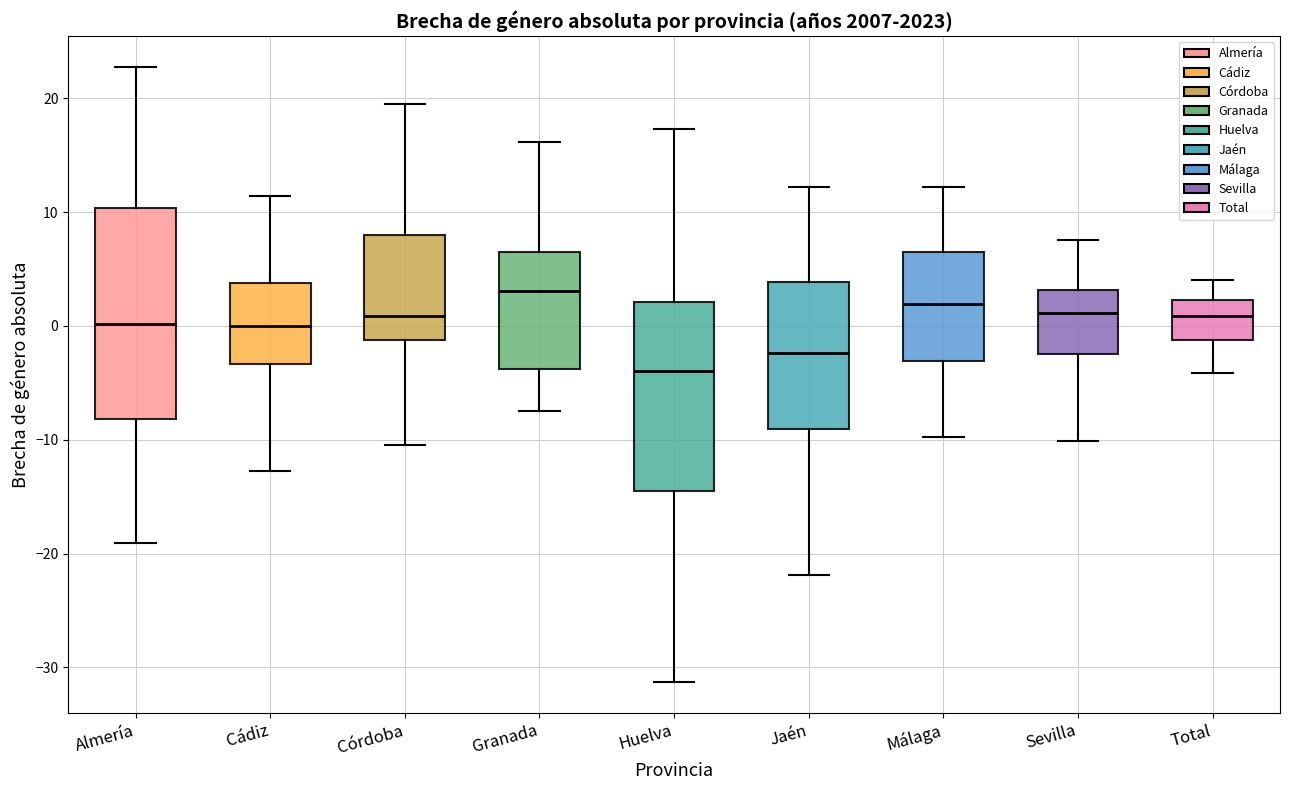

Which box is the tallest, from its lower edge to its upper edge?

Almería